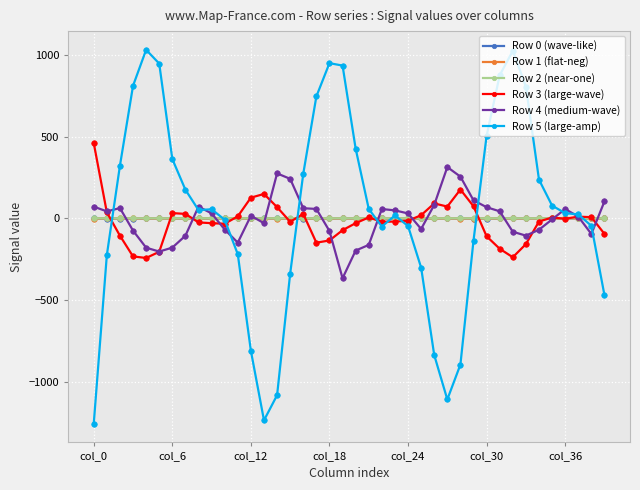

Count the number of data series in this chart.

6